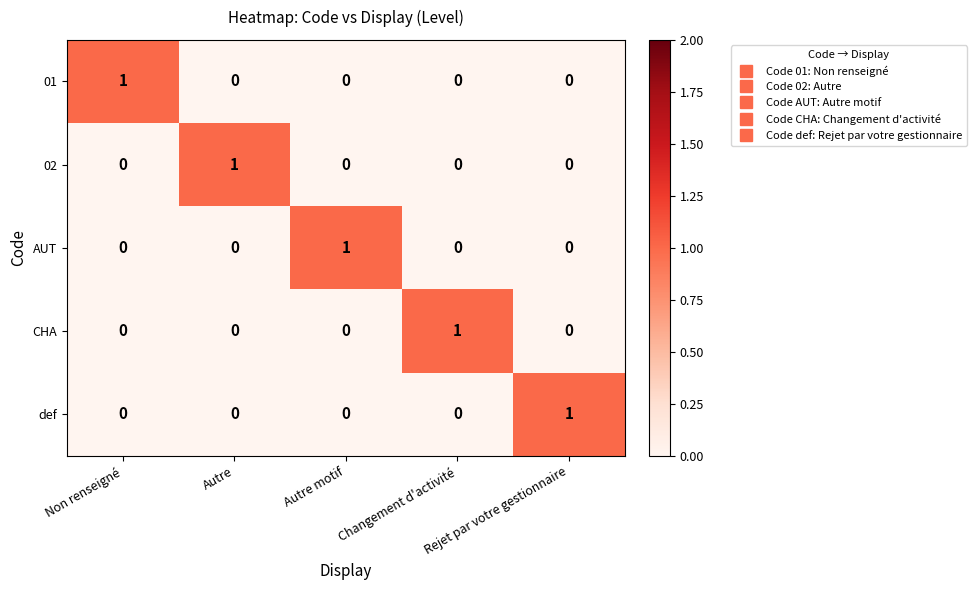

Is the value of def at Rejet par votre gestionnaire greater than the value of AUT at Changement d'activité?

Yes